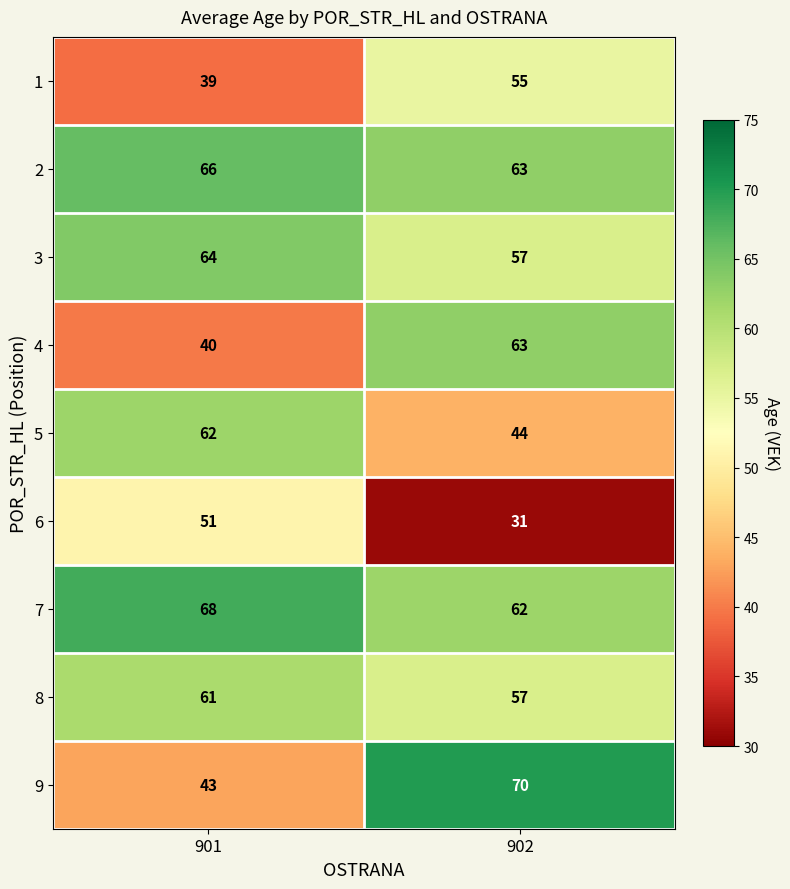

The value of 6 at 902 is 11. True or false?

False